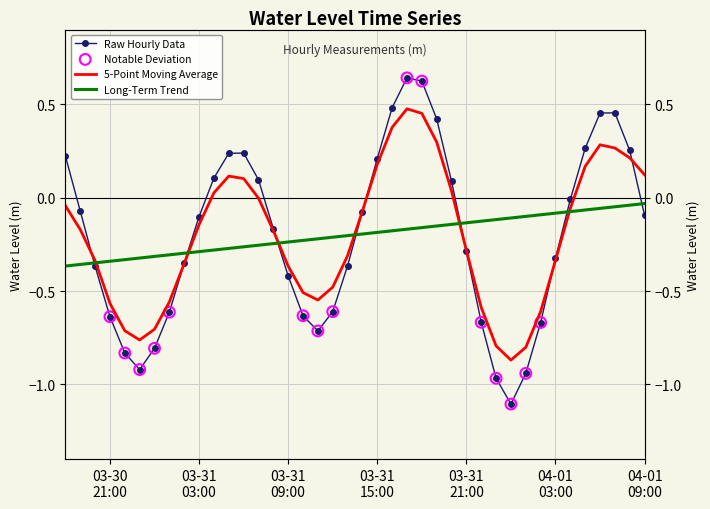

Which has a higher value, 2023-04-01 01:00:00 or 2023-04-01 08:00:00?

2023-04-01 08:00:00